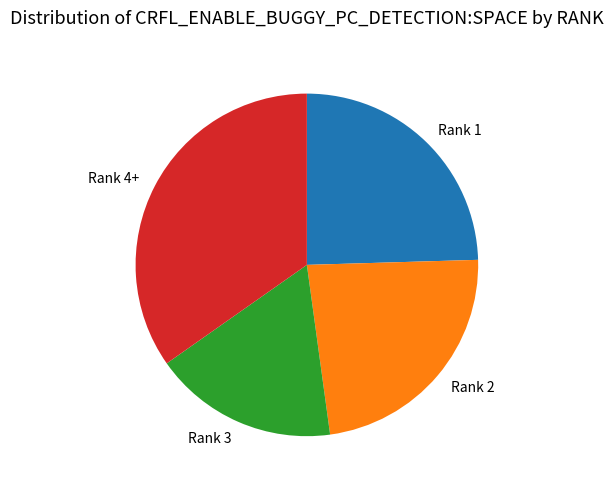

Which has a higher value, Rank 2 or Rank 3?

Rank 2